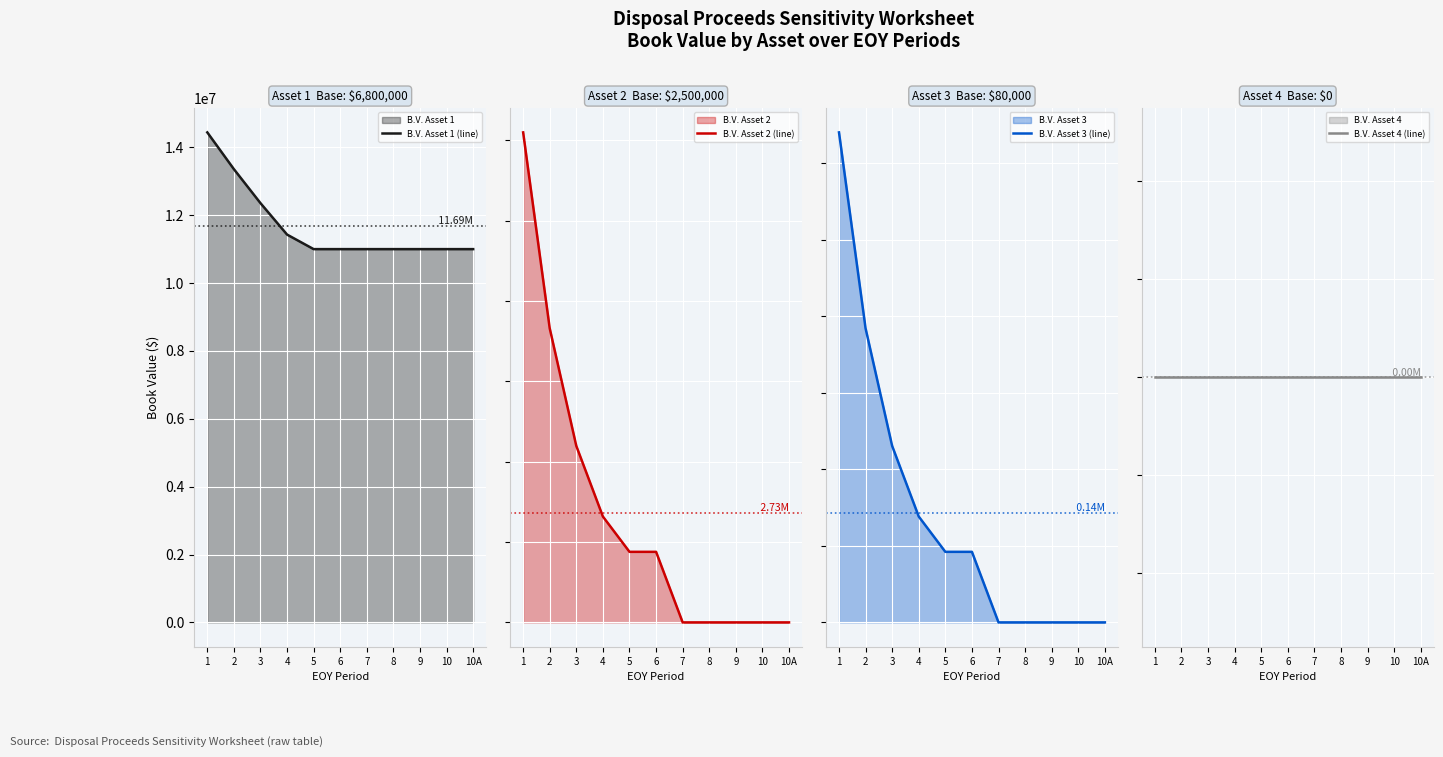

True or false: B.V. Asset 4 (line) and B.V. Asset 1 (line) cross at least once.

False